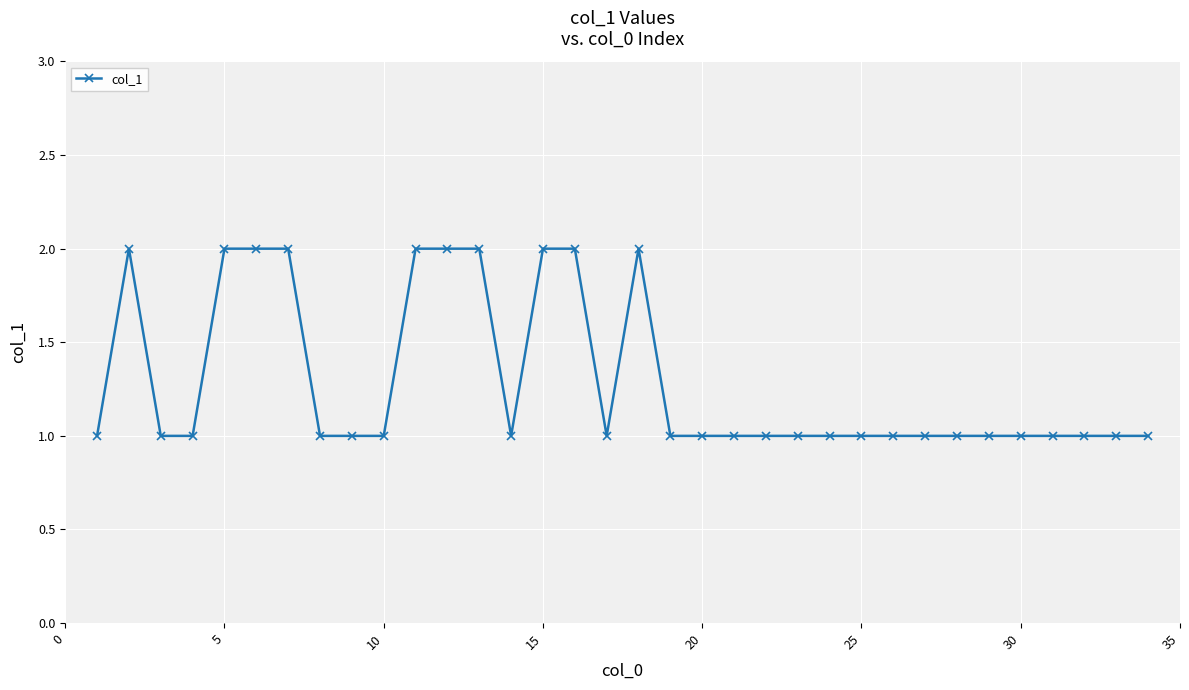

What is the value of the 26th point from the left?

1